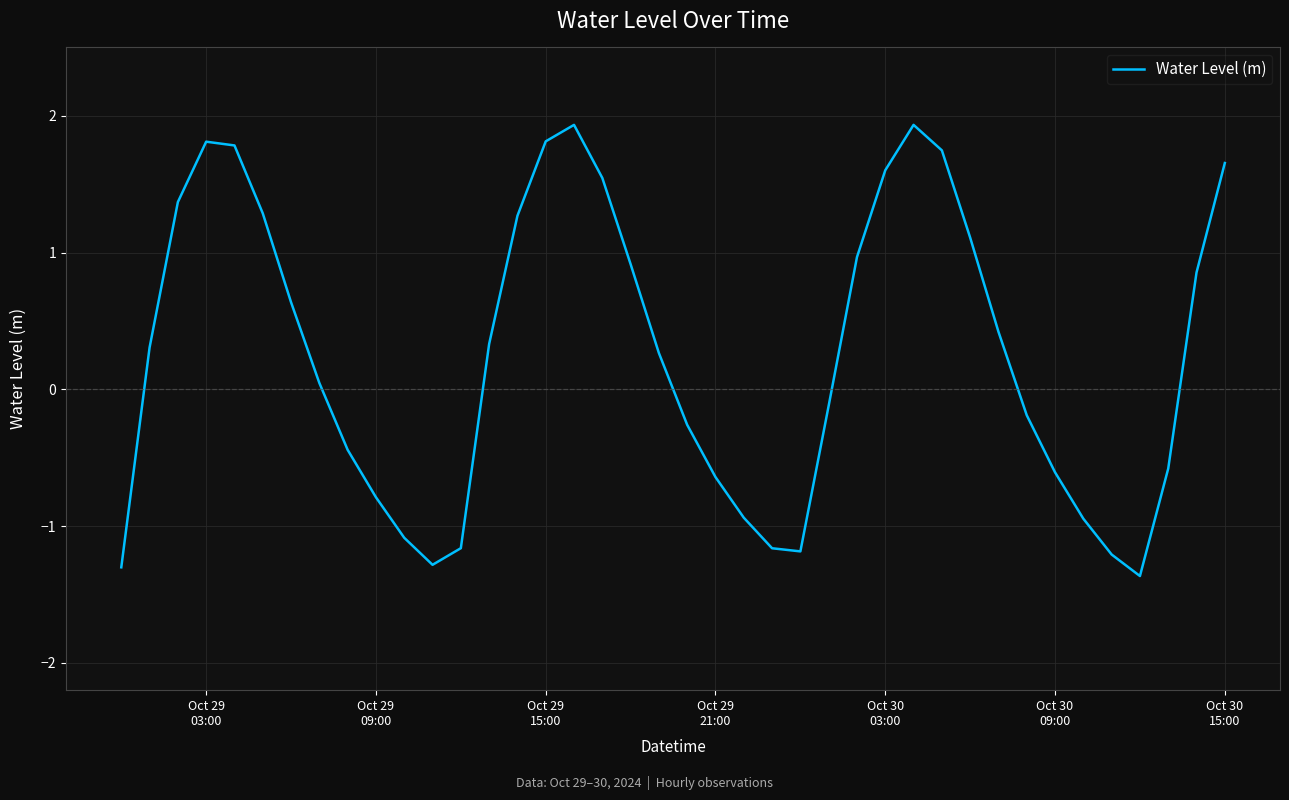

What is the maximum value shown in the chart?

1.9